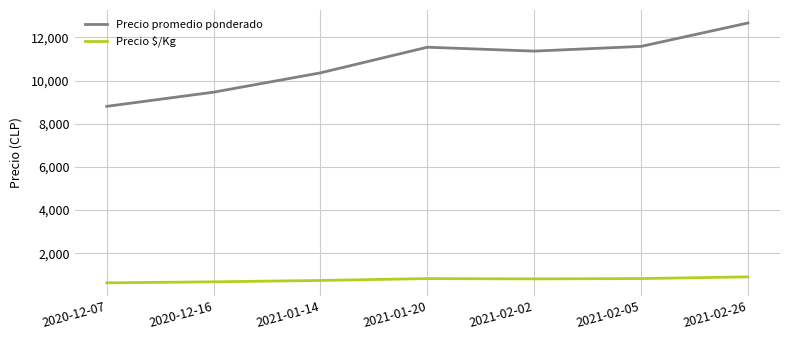

How many lines are shown in the chart?

2